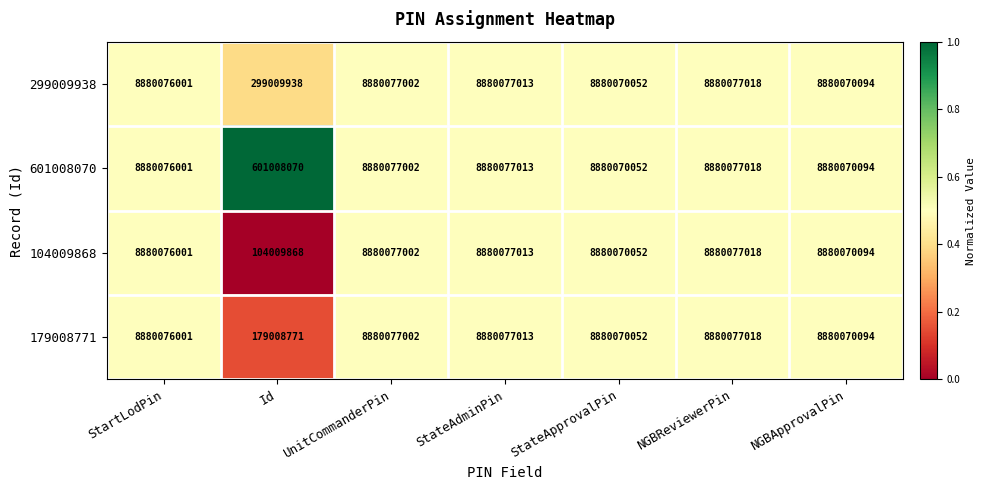

How many values in the 104009868 series are below 8880076001?

3